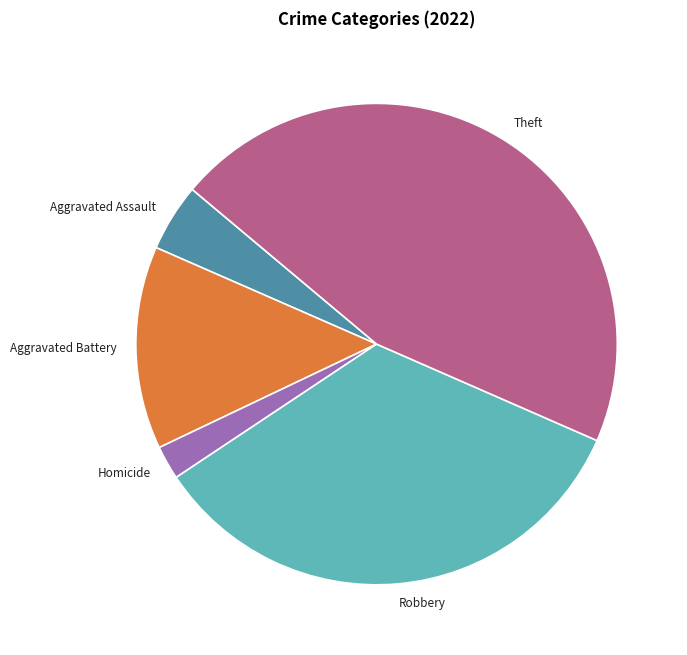

Combined, do Robbery and Aggravated Assault account for over 50%?

No